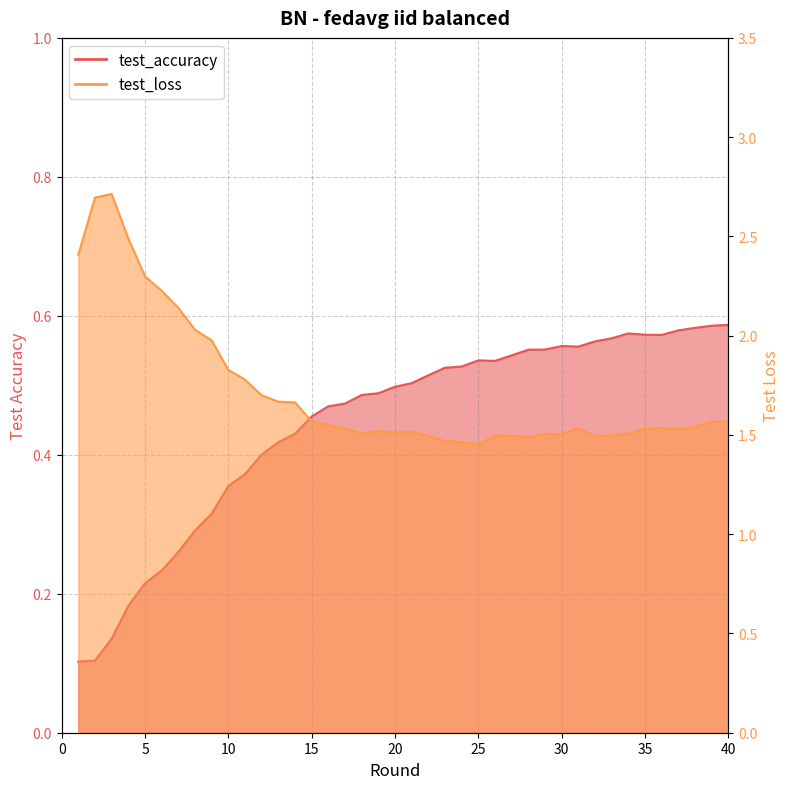

True or false: test_loss has a value of 2.5 at 29.

False